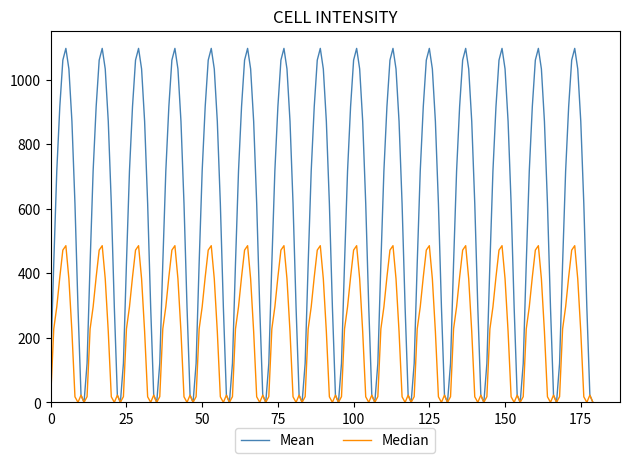

What is the highest value of the Median series?

485.4